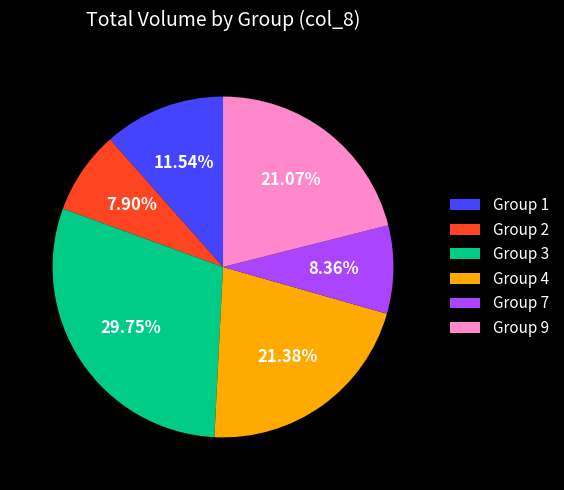

Is the sum of Group 2 and Group 4 greater than half?

No